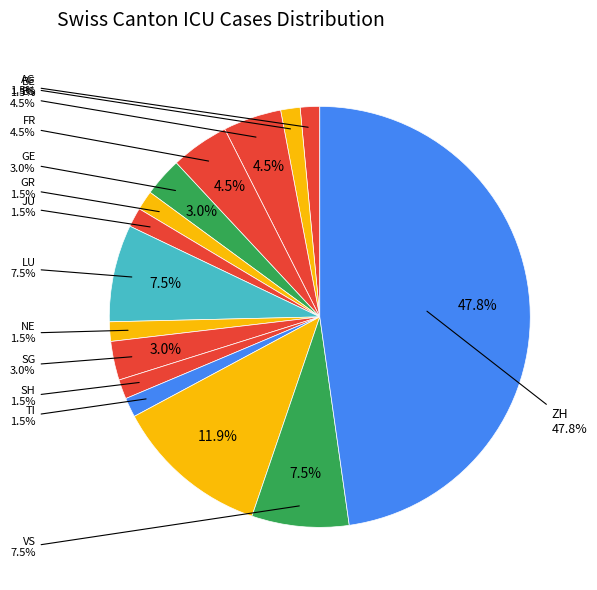

How many segments does this pie chart have?

15